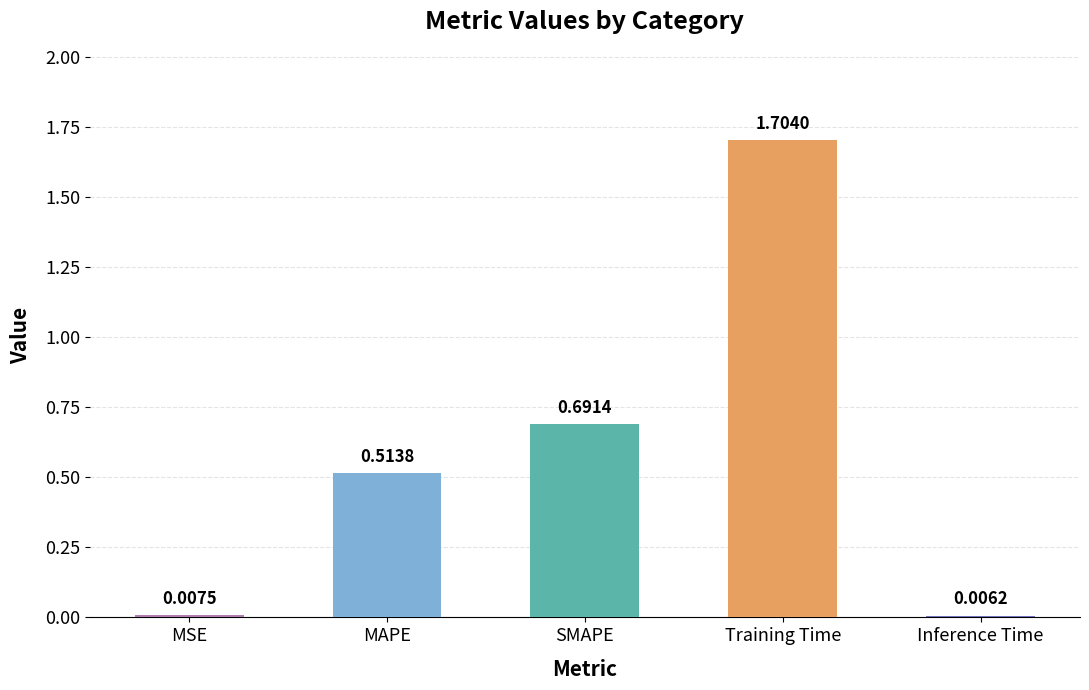

What is the label of the 5th bar from the right?

MSE